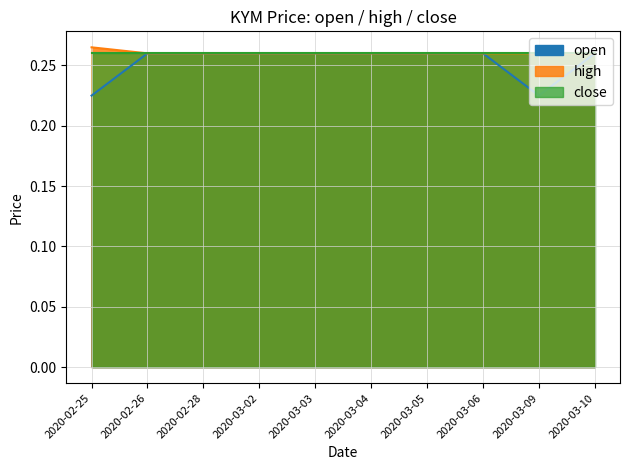

What is the average value of the open series?

0.3